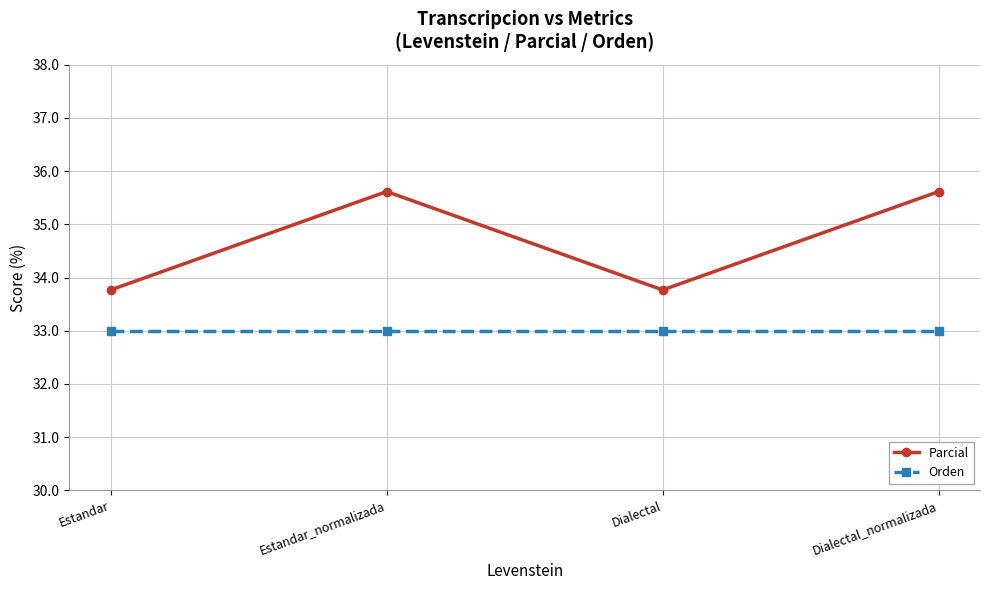

At how many categories does at least one series exceed 33?

4